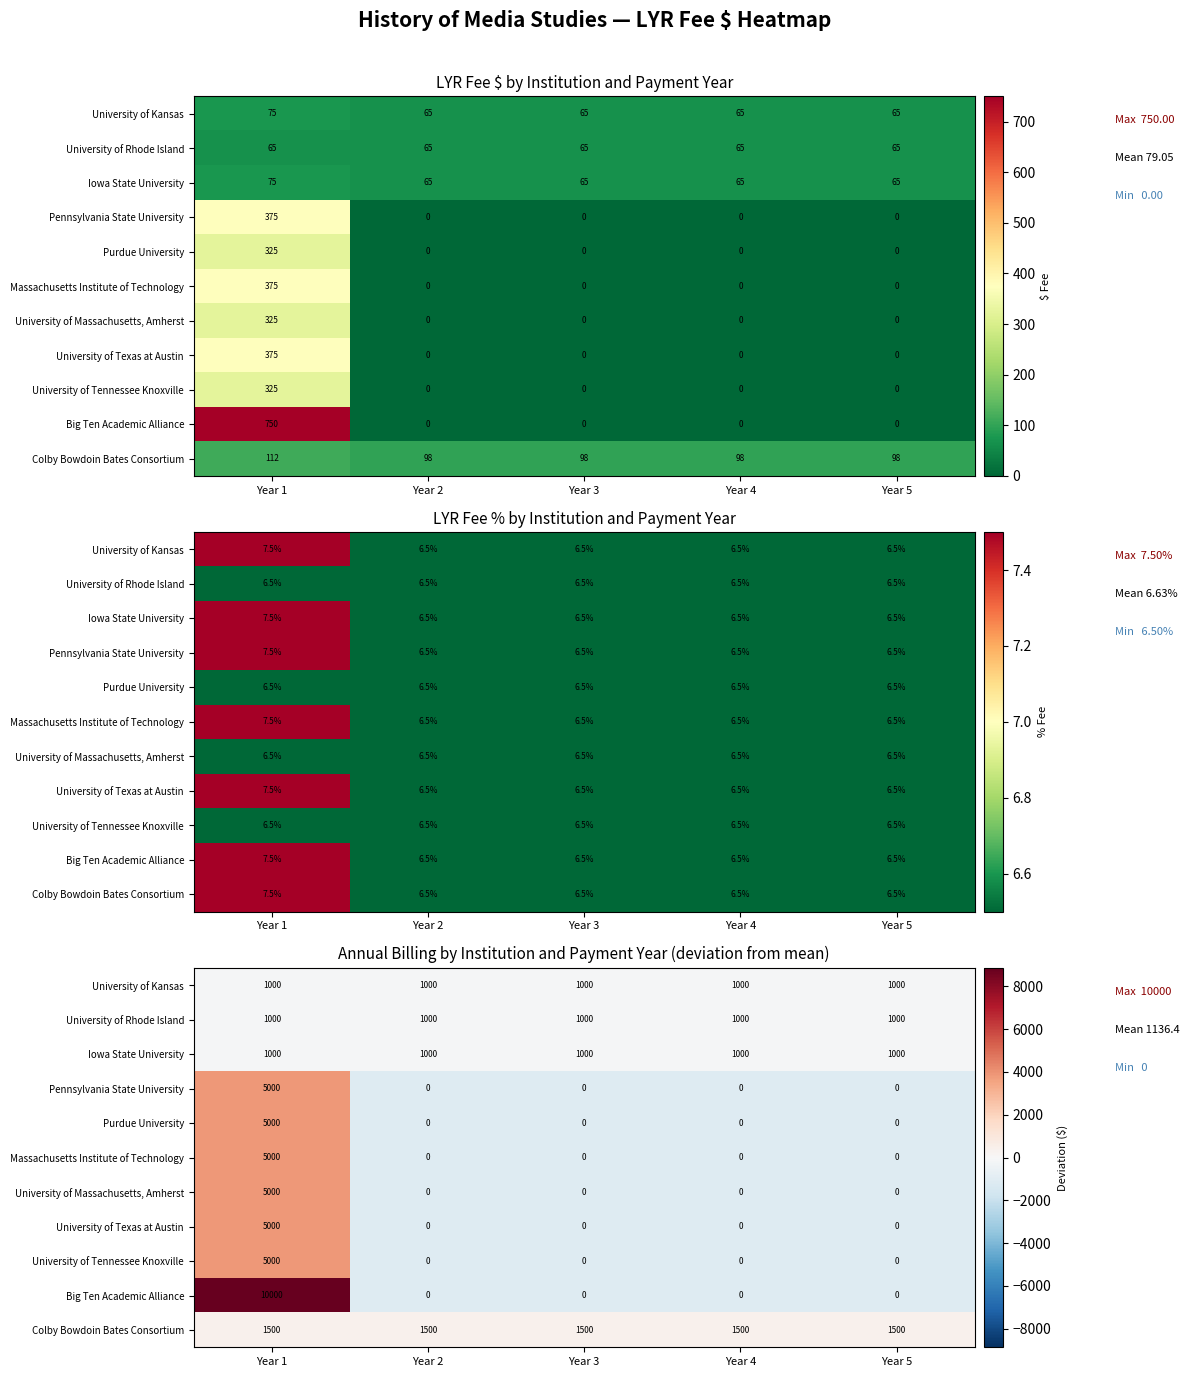

Which series has the largest total across all categories?

Big Ten Academic Alliance